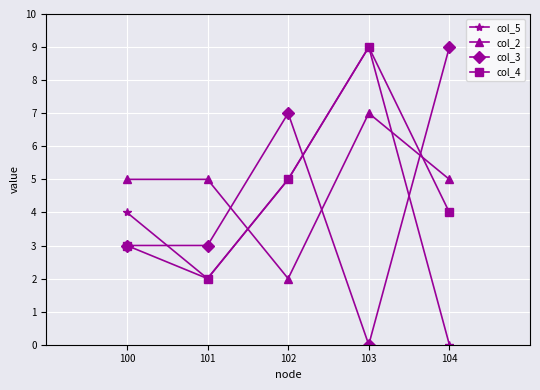

What is the value of the col_5 point at the 1st from the left?

4